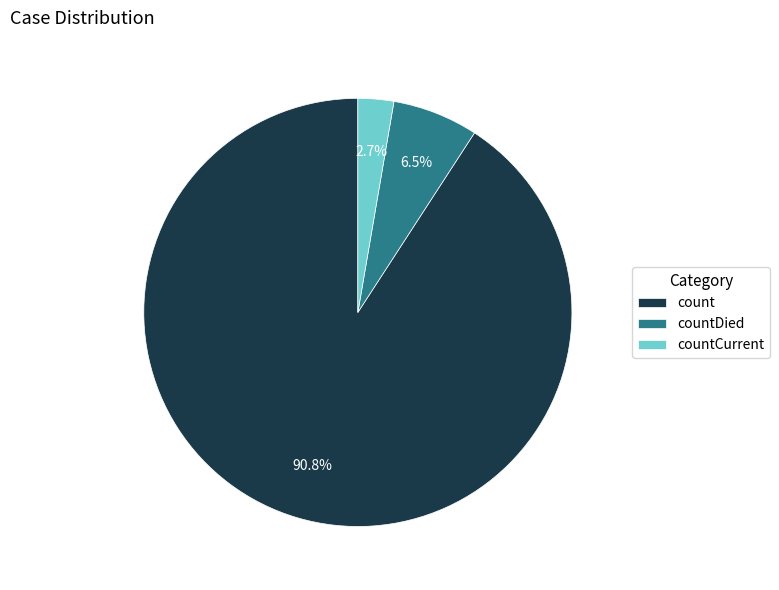

How many segments does this pie chart have?

3